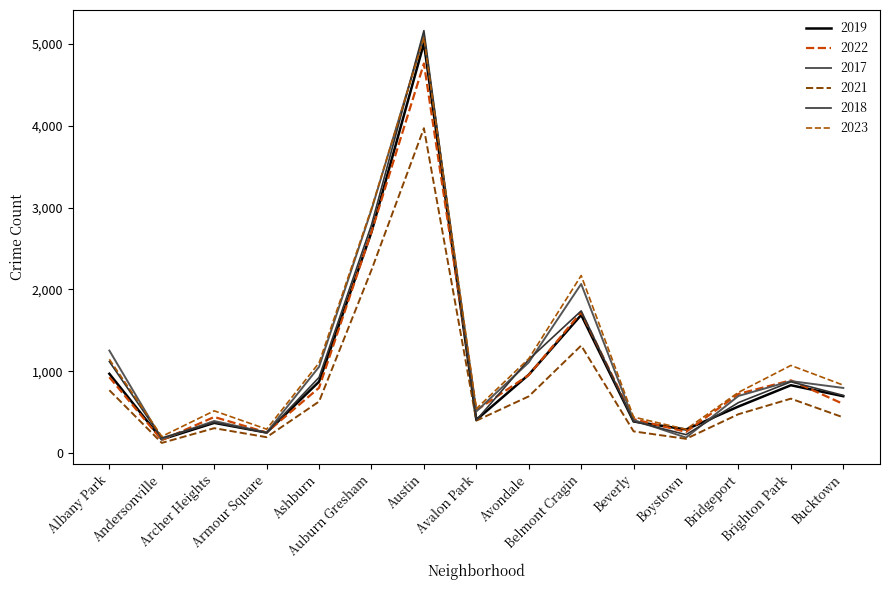

What is the sum of all 2021 values?

12632